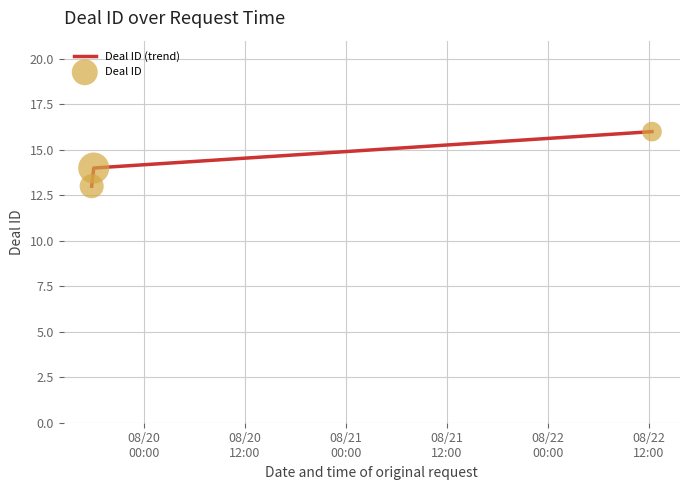

What is the average value?

14